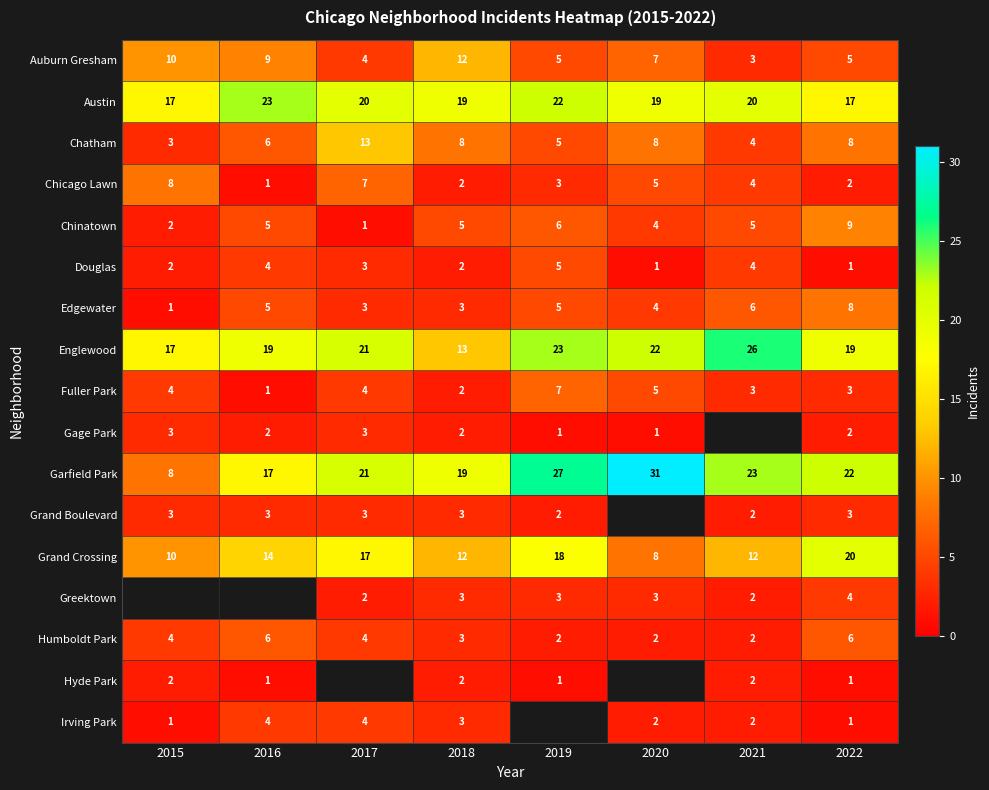

What is the sum of the Austin values at 2019 and 2018?

41